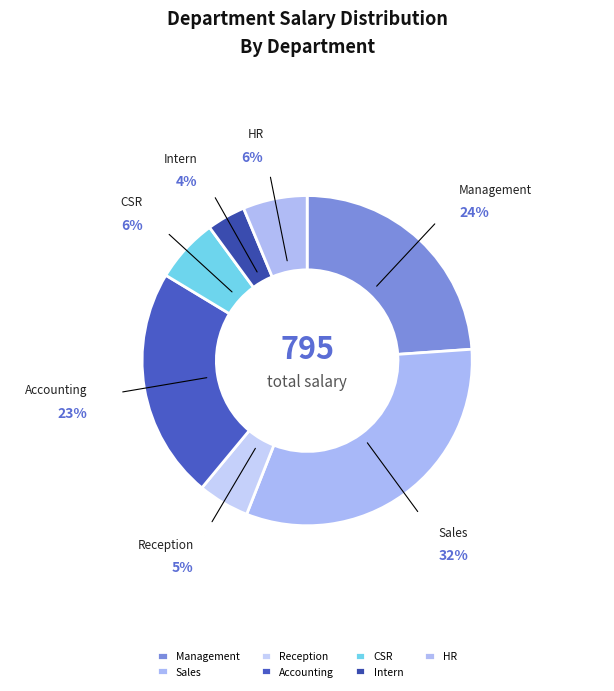

Approximately how many times larger is the value at Accounting compared to Sales?

0.7